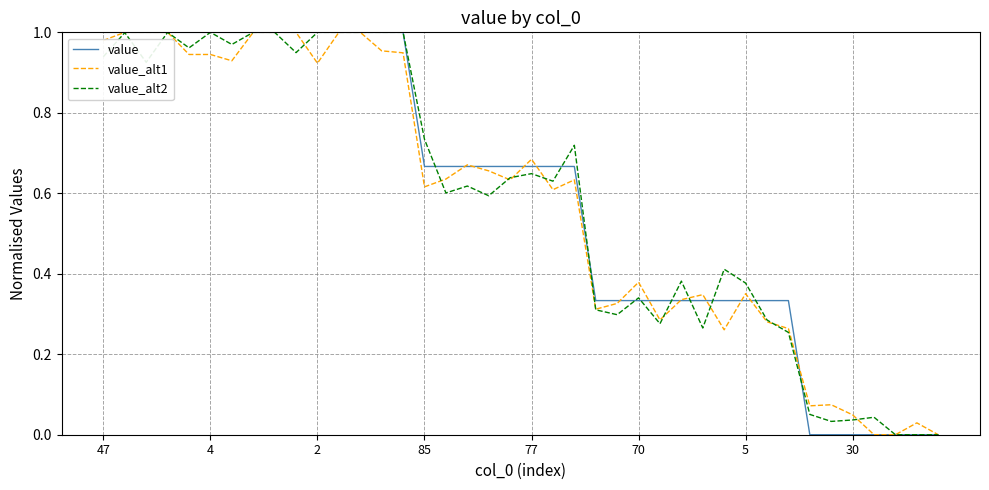

How many lines are shown in the chart?

3